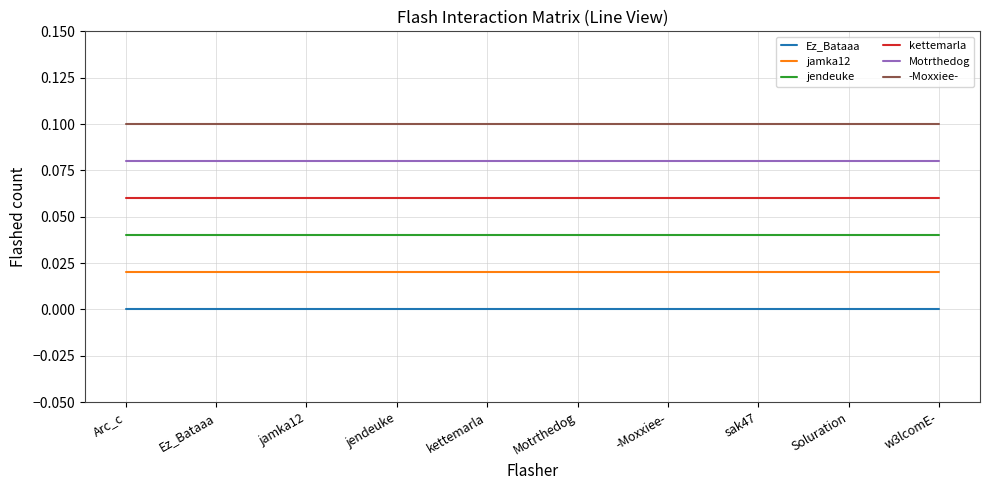

The -Moxxiee- series shows 0.0 at kettemarla. True or false?

False